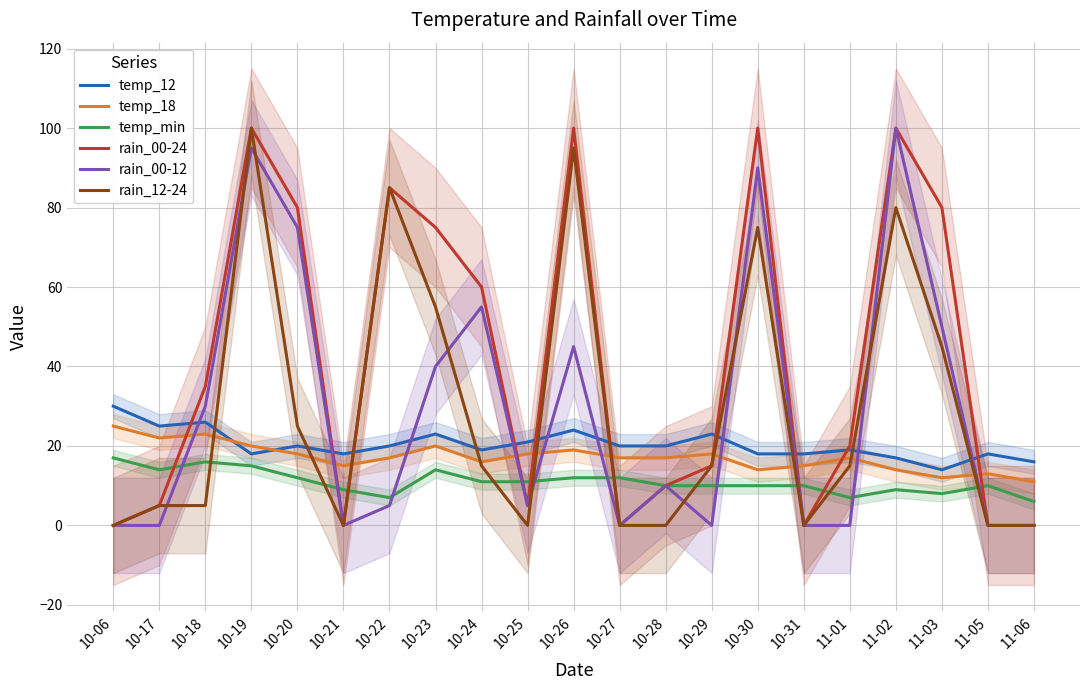

At which label does rain_00-24 reach its peak?

10-19